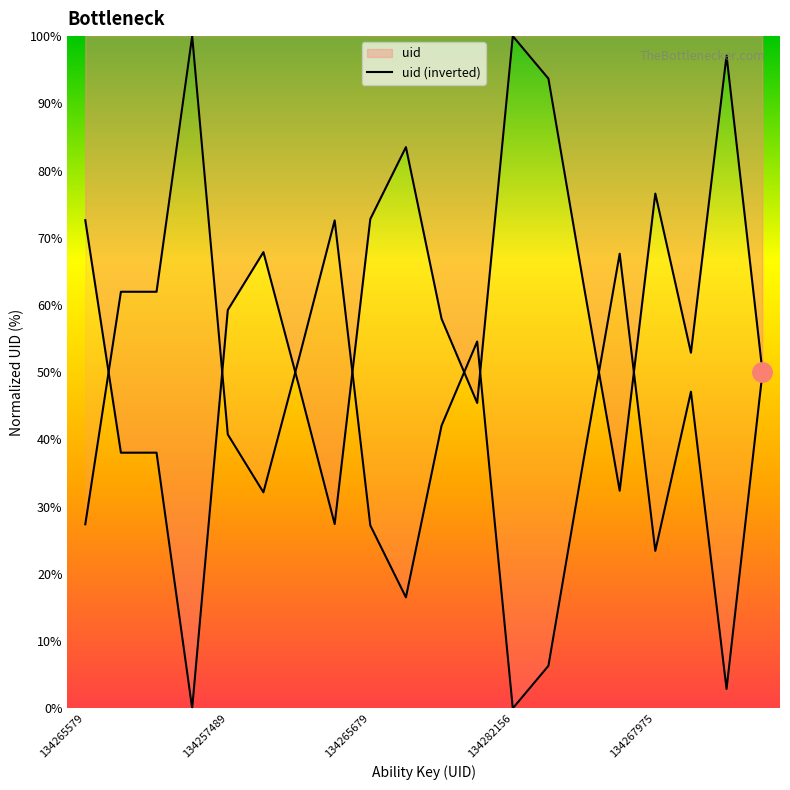

What is the value of the 9th point from the left?

72.8